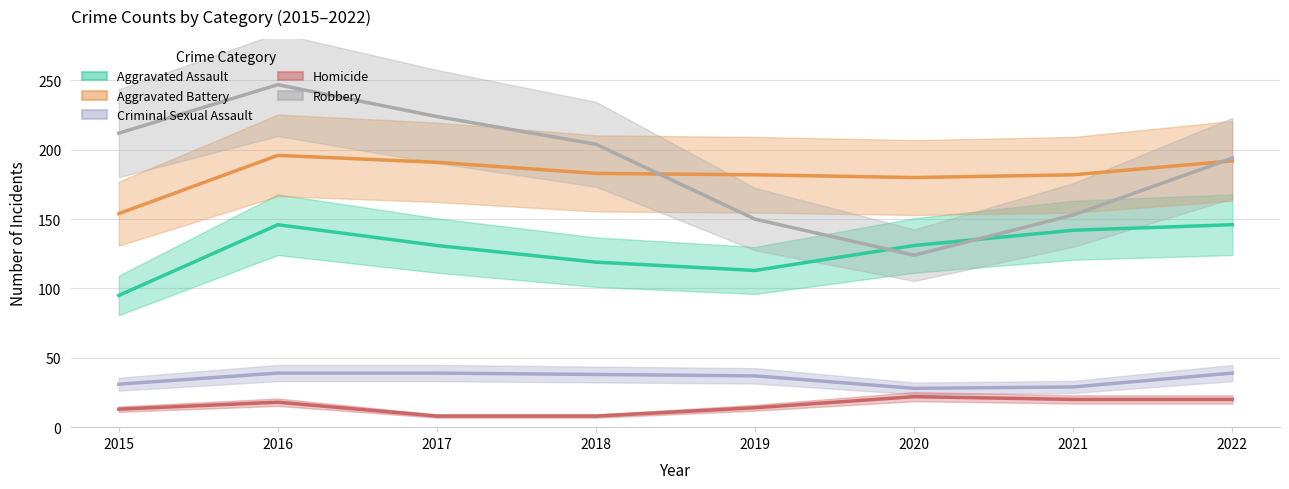

List the labels in order of Homicide value, largest first.

2020, 2021, 2022, 2016, 2019, 2015, 2017, 2018